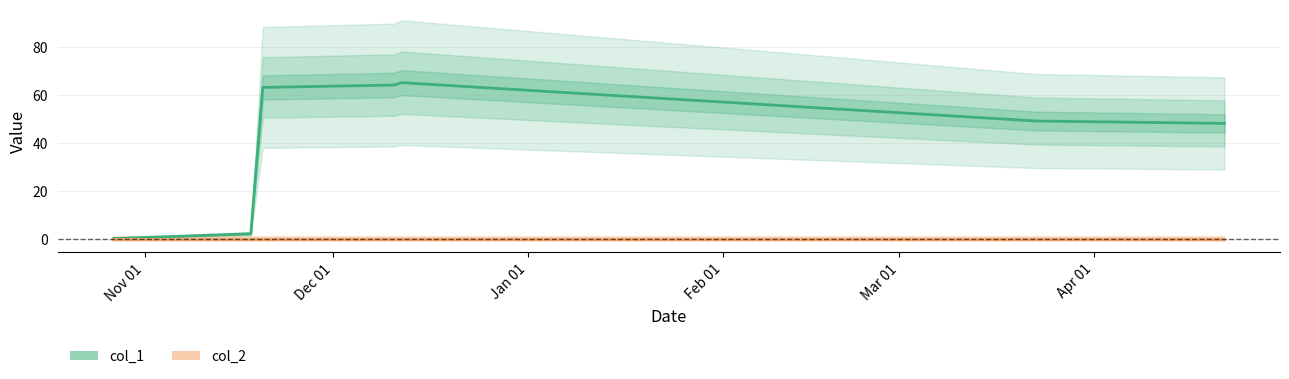

What is the value of the 3rd point from the left?

63